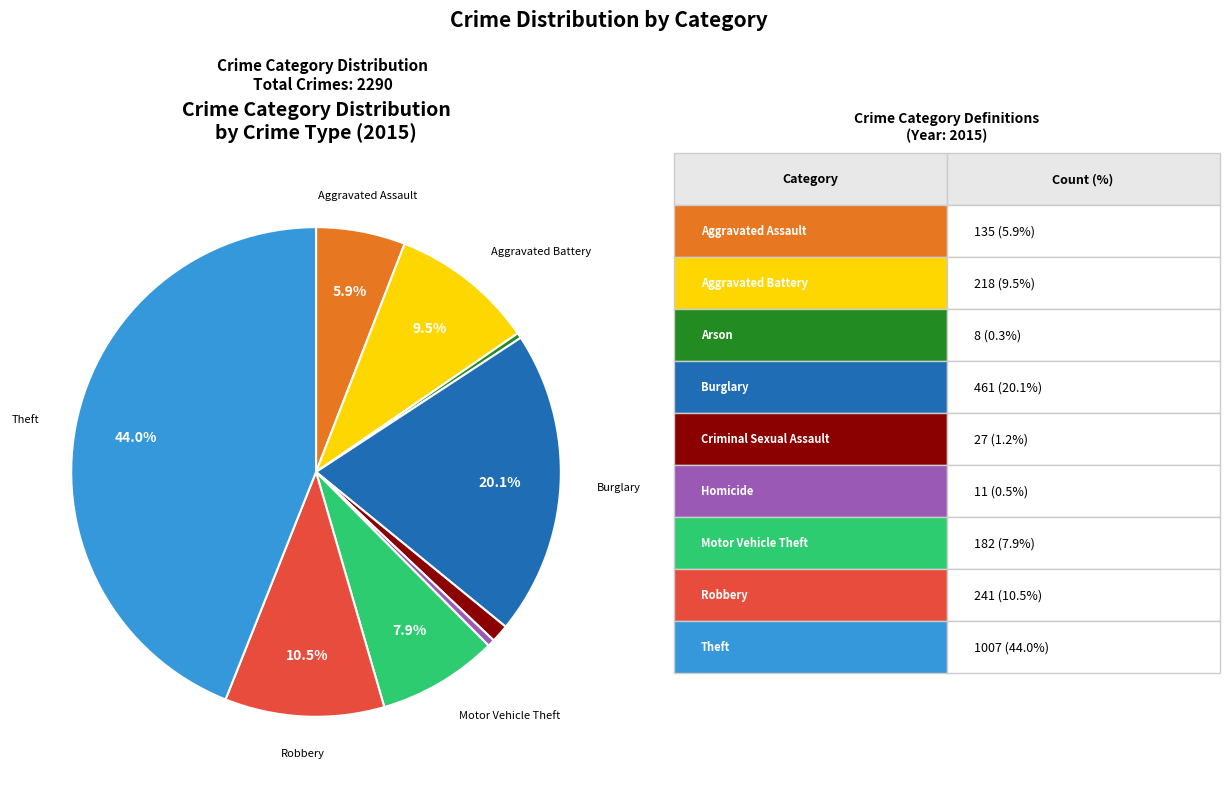

Does any single category account for the majority?

No